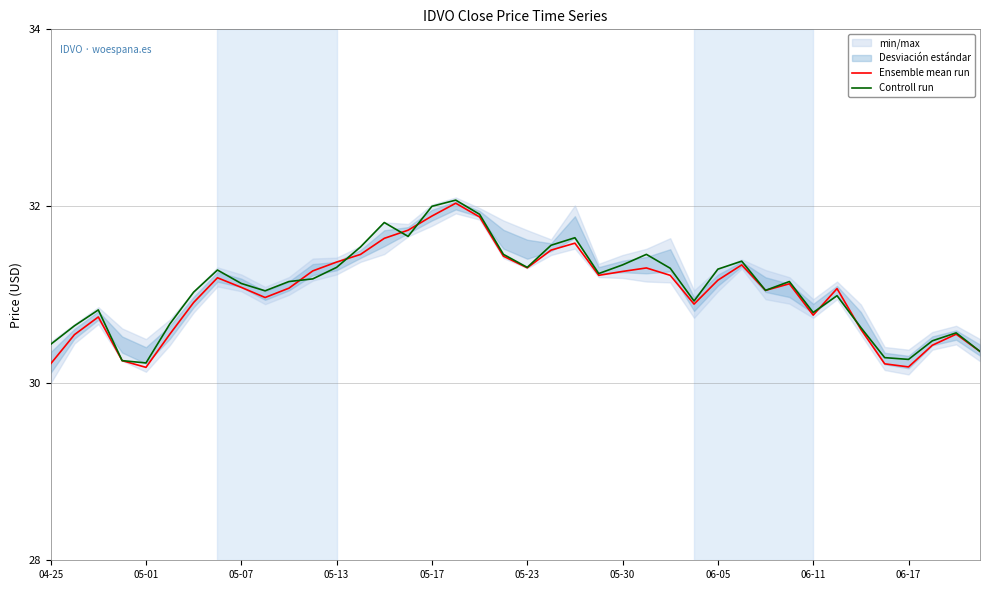

Is it true that Controll run equals 30.3 at 06-17?

True